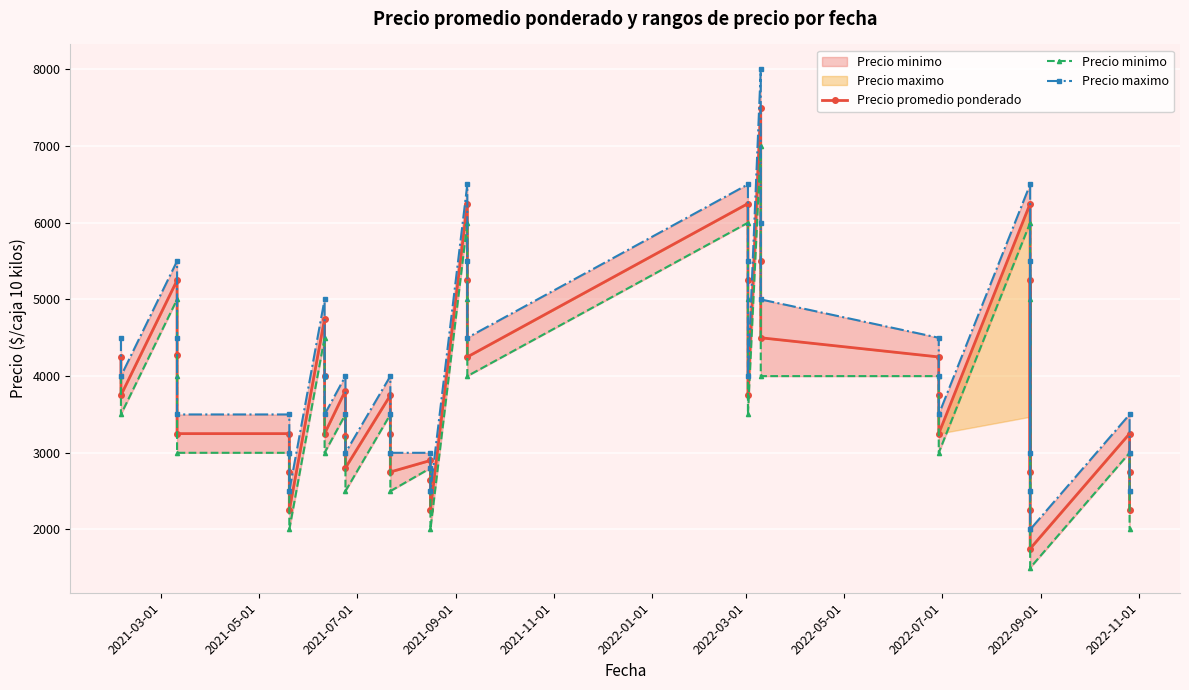

True or false: Precio promedio ponderado and Precio maximo intersect in this chart.

False